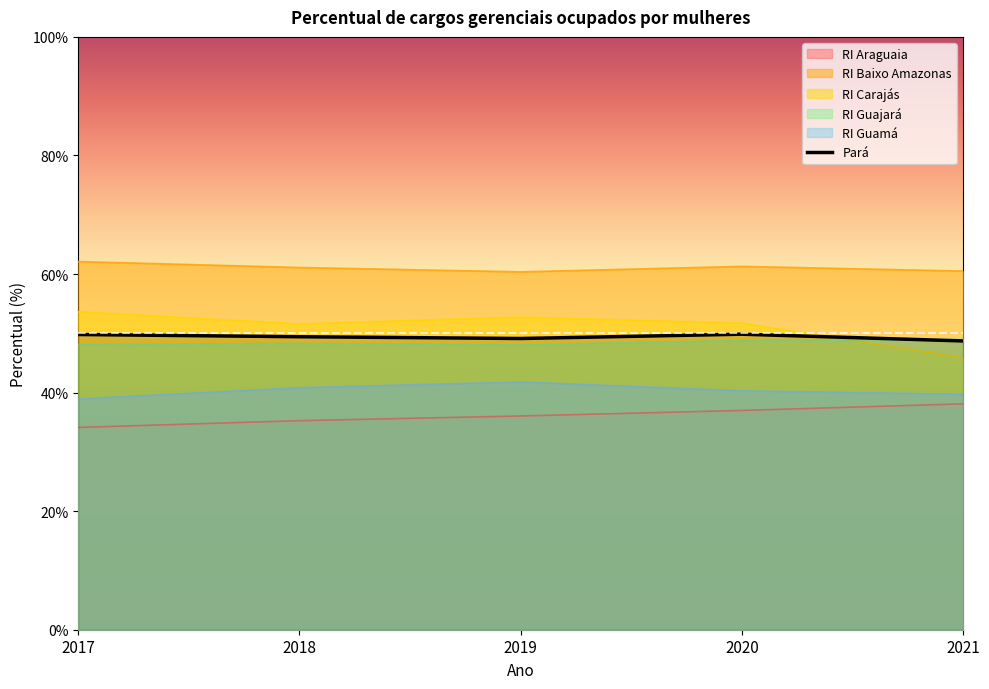

What is the greatest value displayed?

62.1